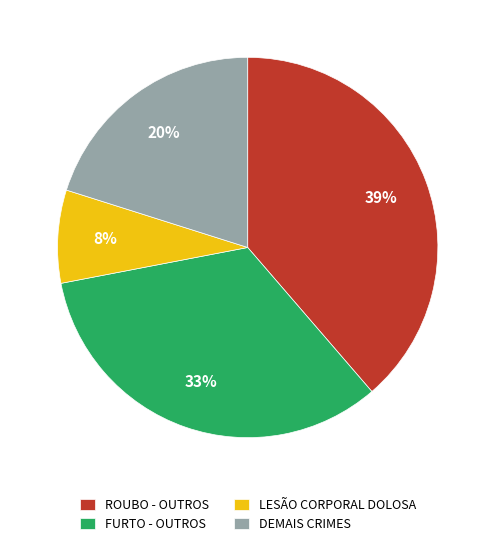

To the nearest percent, what portion does DEMAIS CRIMES represent?

20%